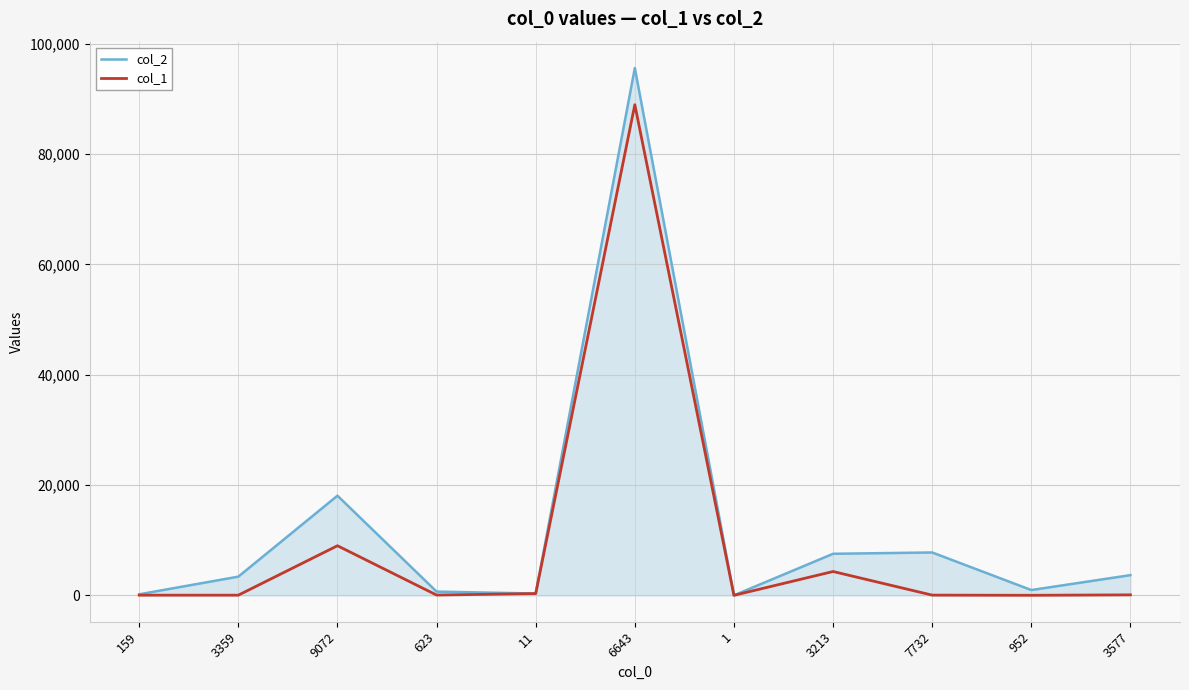

What value does the col_1 series have at 3213, to the nearest 50?

4300